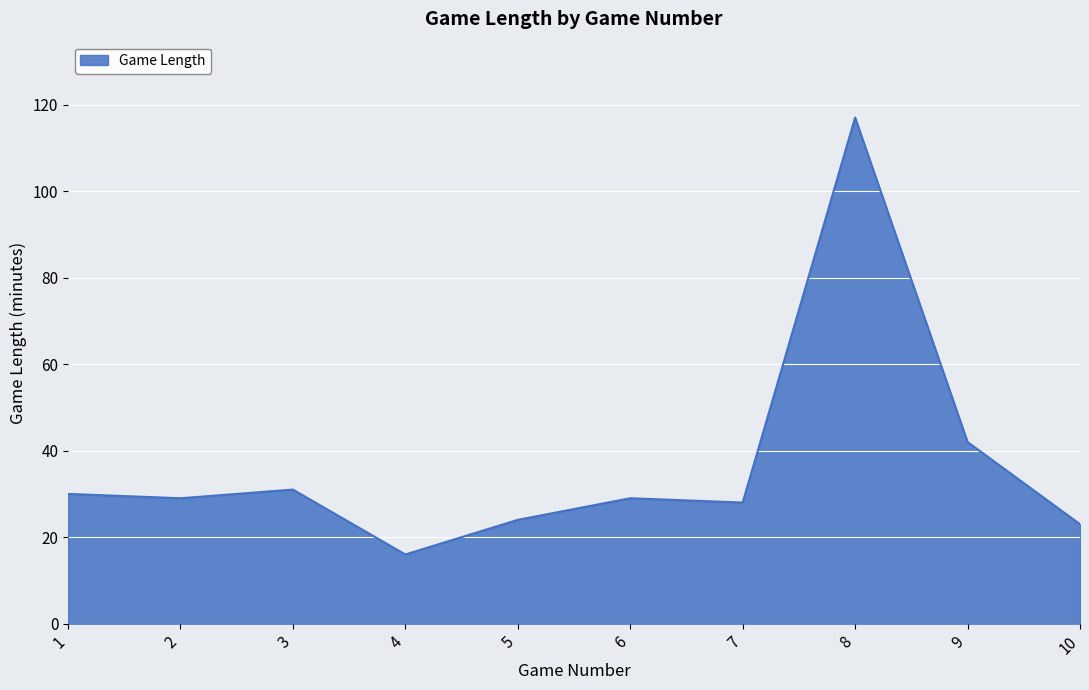

Between 8 and 2, which is larger?

8